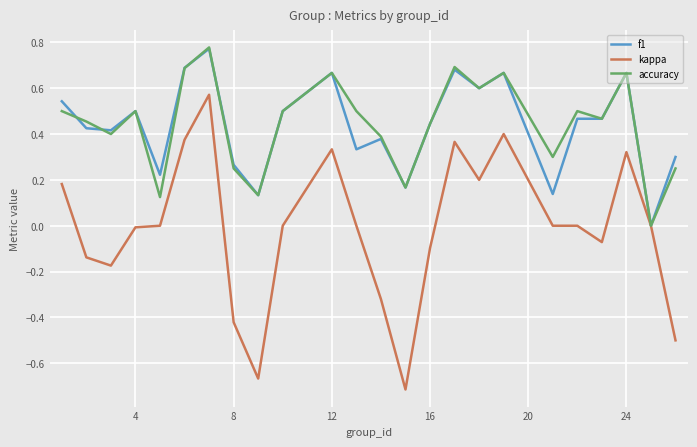

True or false: accuracy has more than 1 interior local peaks.

True